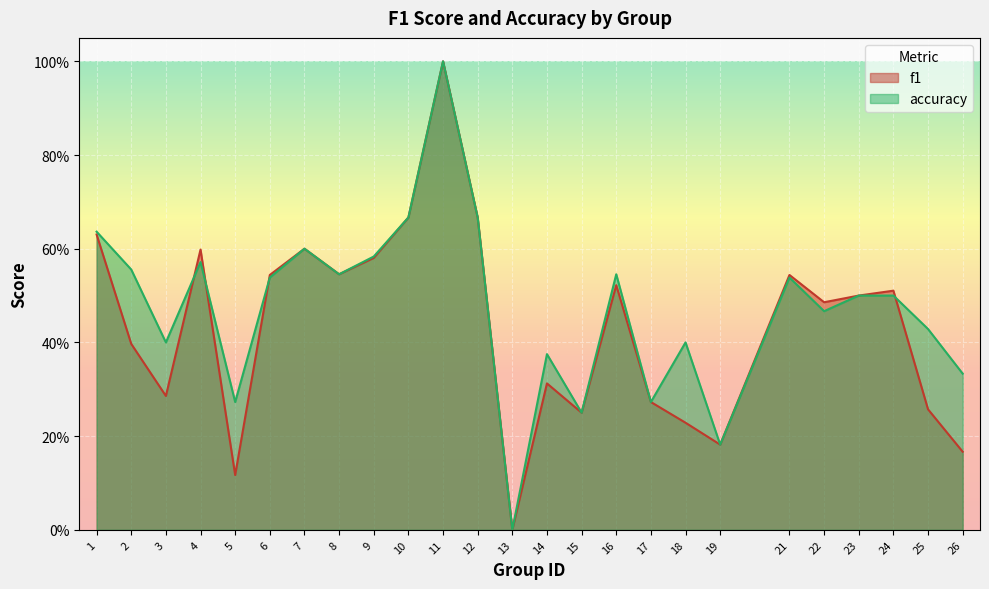

Count the number of categories in the chart.

25